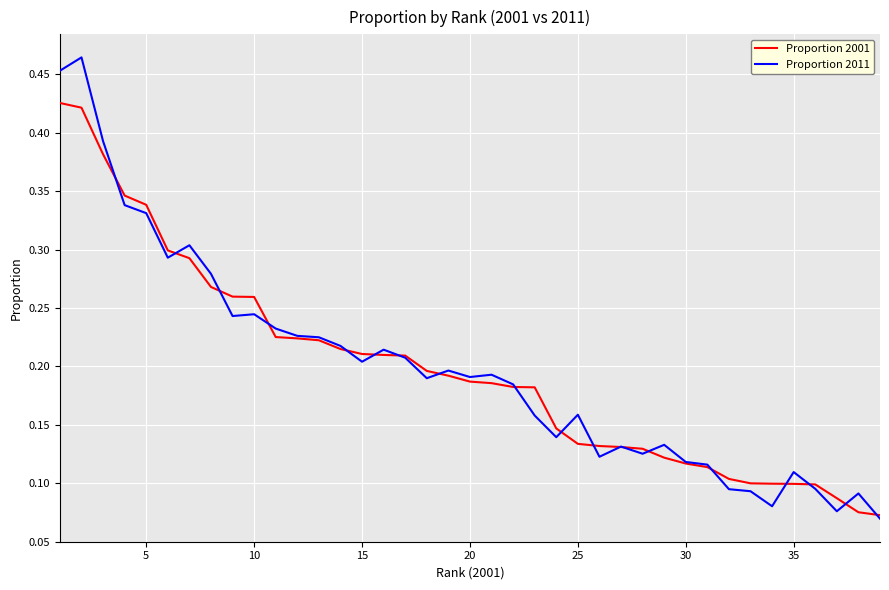

Rank the series by their maximum value, from lowest to highest.

Proportion 2001, Proportion 2011